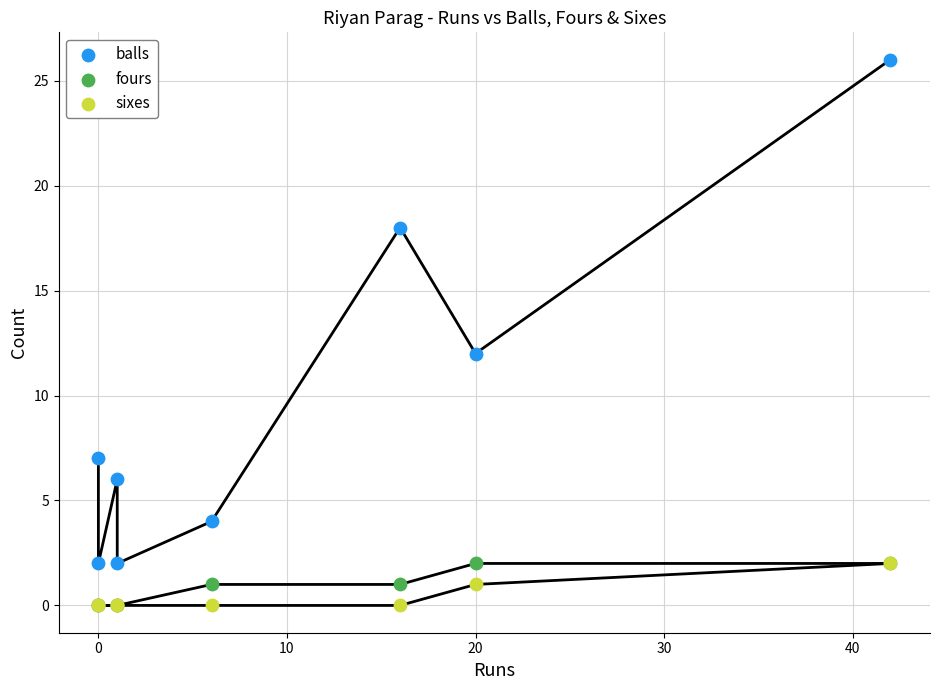

Which series reaches the maximum Y coordinate?

balls